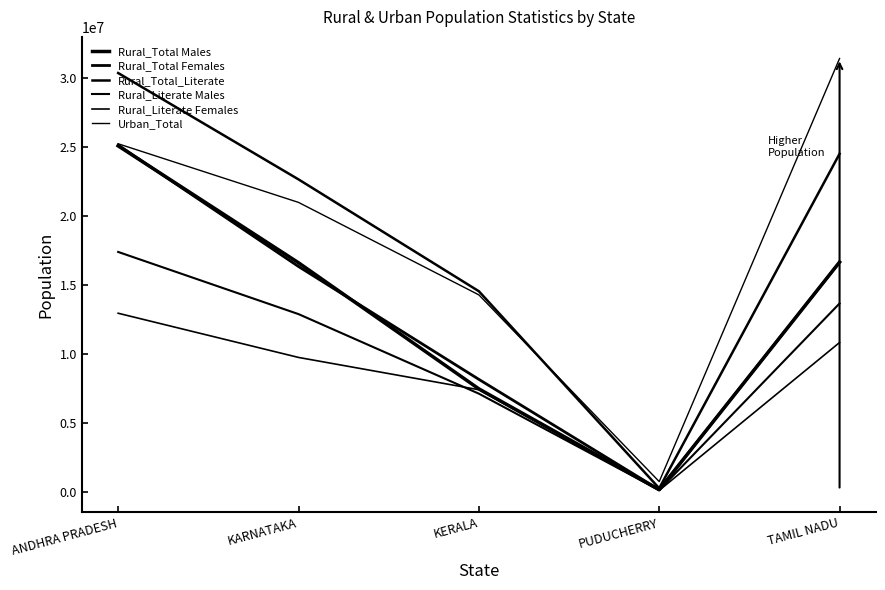

How many lines are shown in the chart?

6